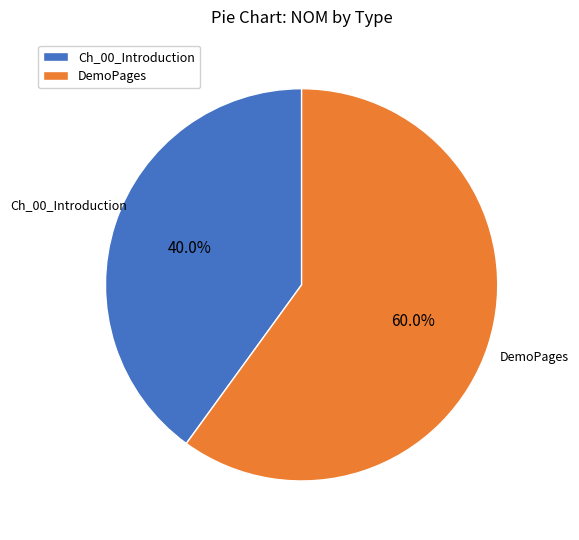

To the nearest percent, what portion does DemoPages represent?

60%